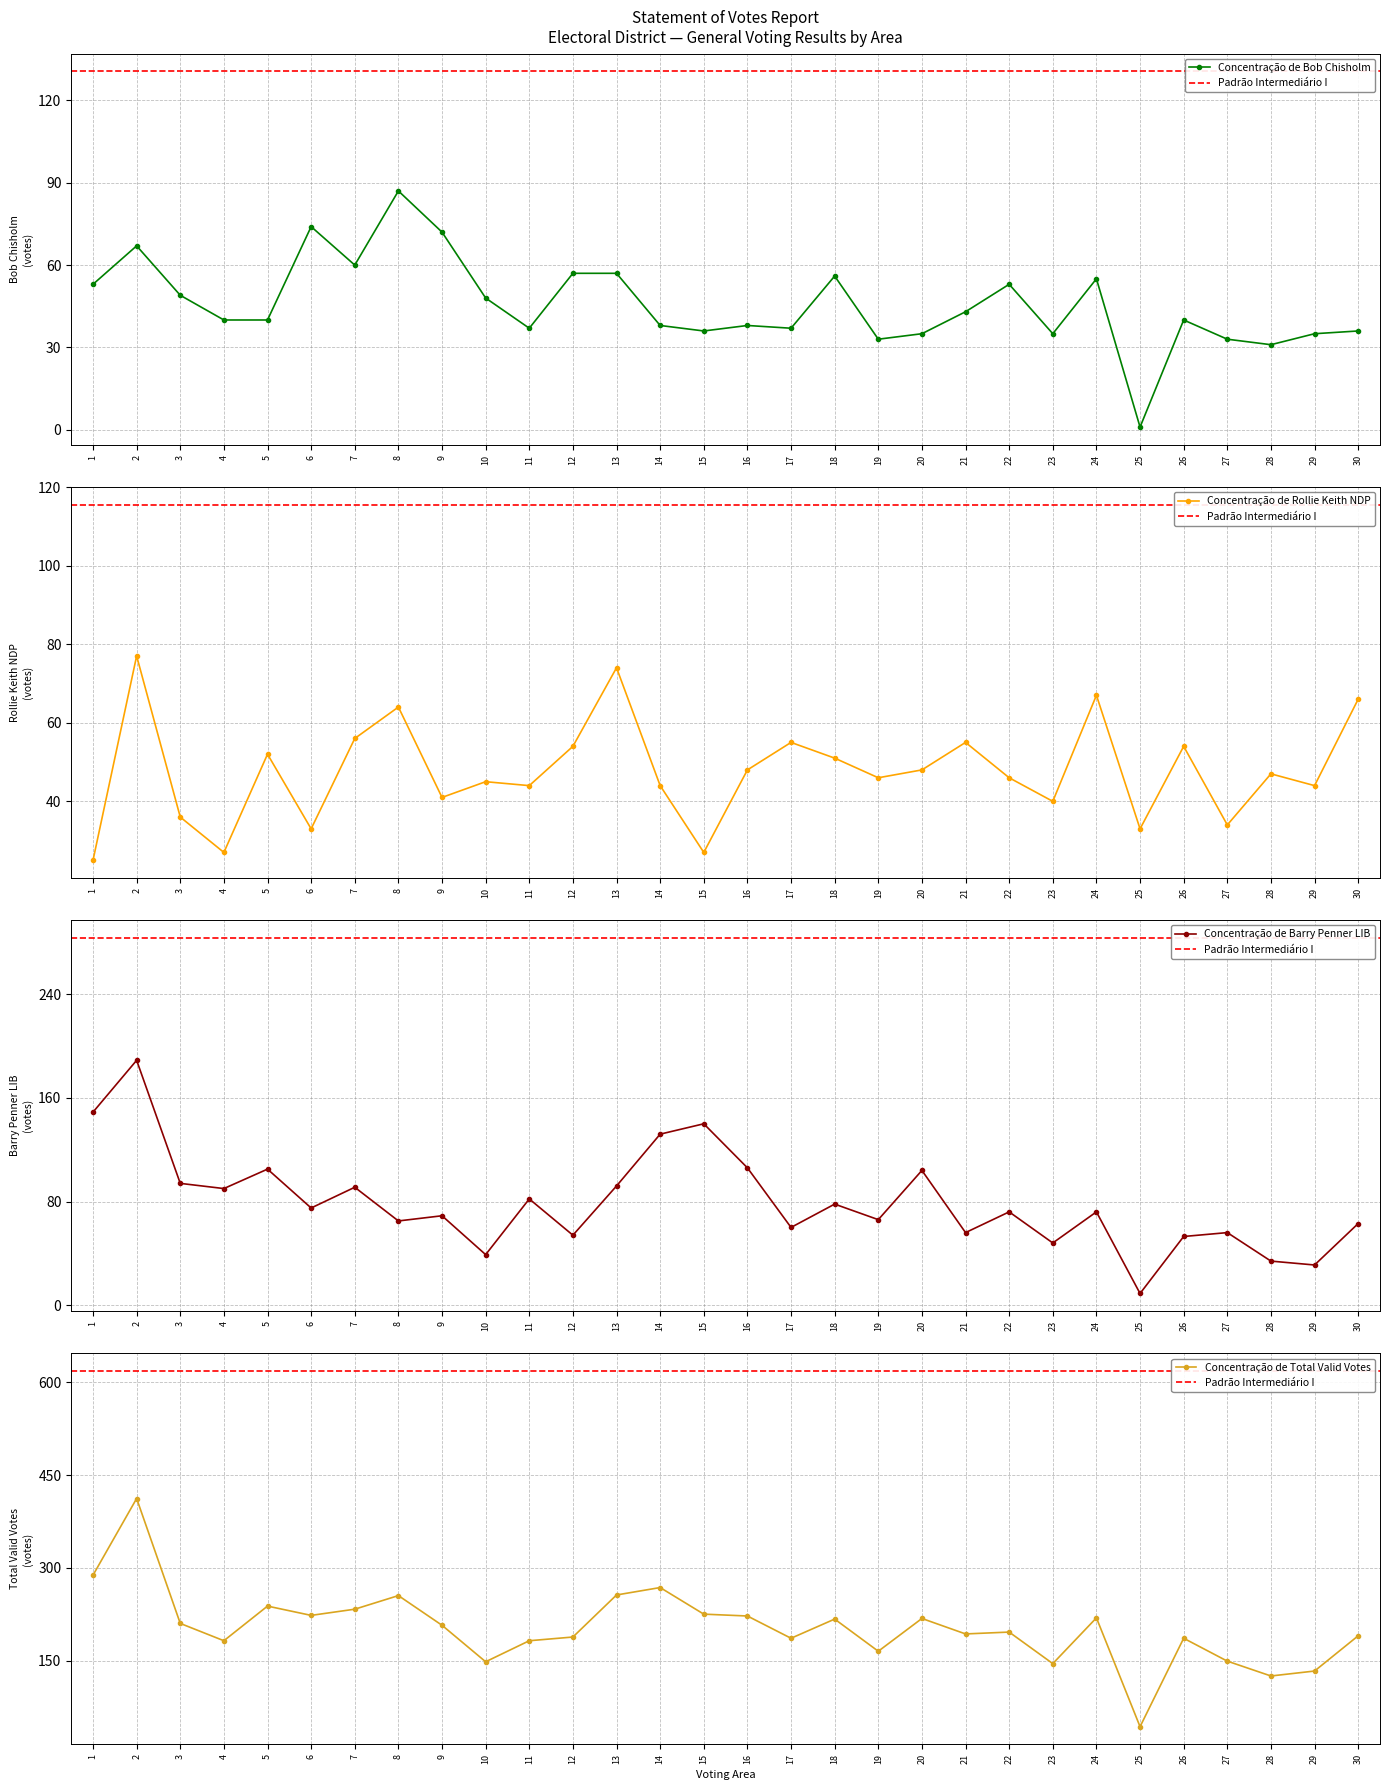

Reading left to right, list all the values displayed in this chart.

Bob Chisholm: 1=53	2=67	3=49	4=40	5=40	6=74	7=60	8=87	9=72	10=48	11=37	12=57	13=57	14=38	15=36	16=38	17=37	18=56	19=33	20=35	21=43	22=53	23=35	24=55	25=1	26=40	27=33	28=31	29=35	30=36
Rollie Keith NDP: 1=25	2=77	3=36	4=27	5=52	6=33	7=56	8=64	9=41	10=45	11=44	12=54	13=74	14=44	15=27	16=48	17=55	18=51	19=46	20=48	21=55	22=46	23=40	24=67	25=33	26=54	27=34	28=47	29=44	30=66
Barry Penner LIB: 1=149	2=189	3=94	4=90	5=105	6=75	7=91	8=65	9=69	10=39	11=82	12=54	13=92	14=132	15=140	16=106	17=60	18=78	19=66	20=104	21=56	22=72	23=48	24=72	25=9	26=53	27=56	28=34	29=31	30=63
Total Valid Votes: 1=288	2=412	3=210	4=182	5=238	6=223	7=233	8=255	9=207	10=148	11=182	12=188	13=256	14=268	15=225	16=222	17=186	18=217	19=165	20=218	21=193	22=196	23=145	24=219	25=43	26=186	27=149	28=125	29=133	30=190